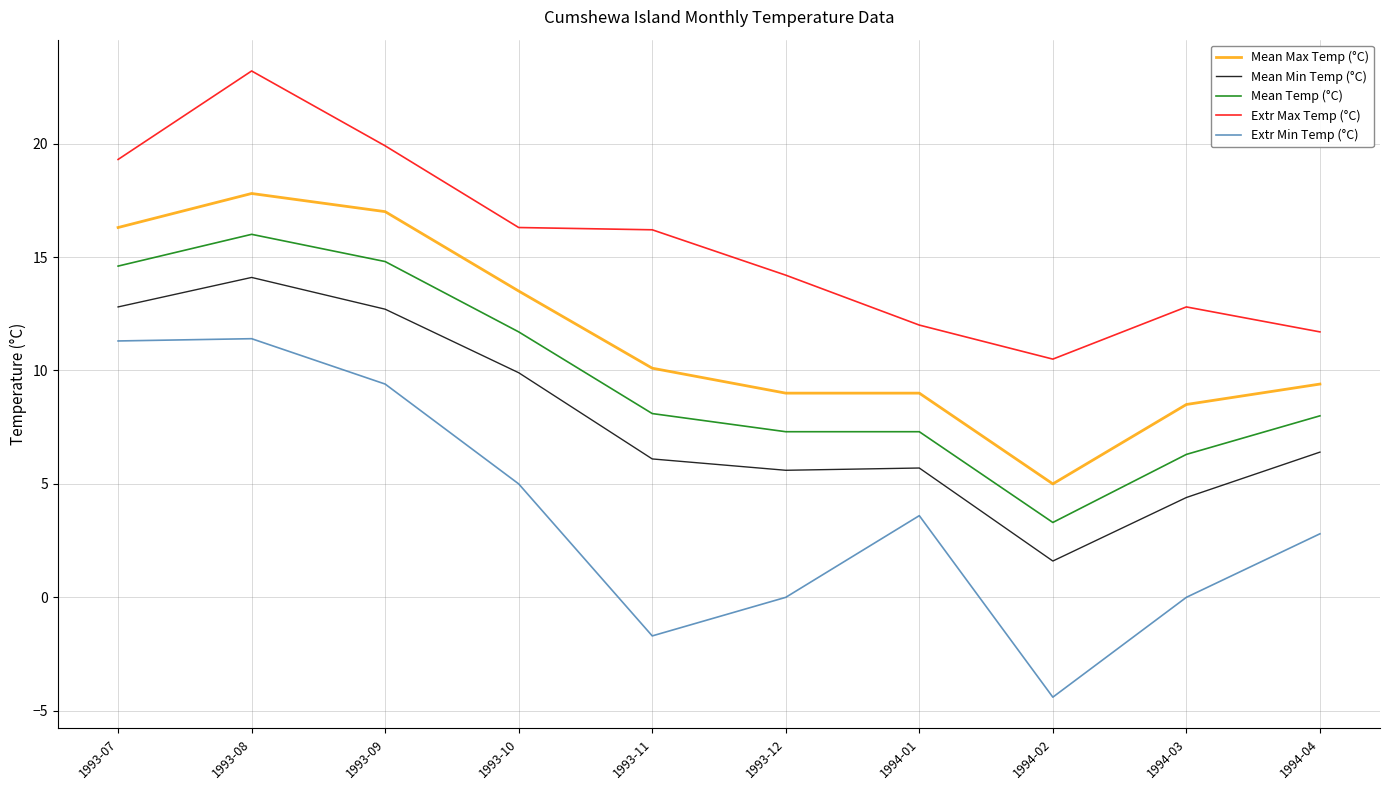

At which category does the chart reach its peak across all series?

1993-08